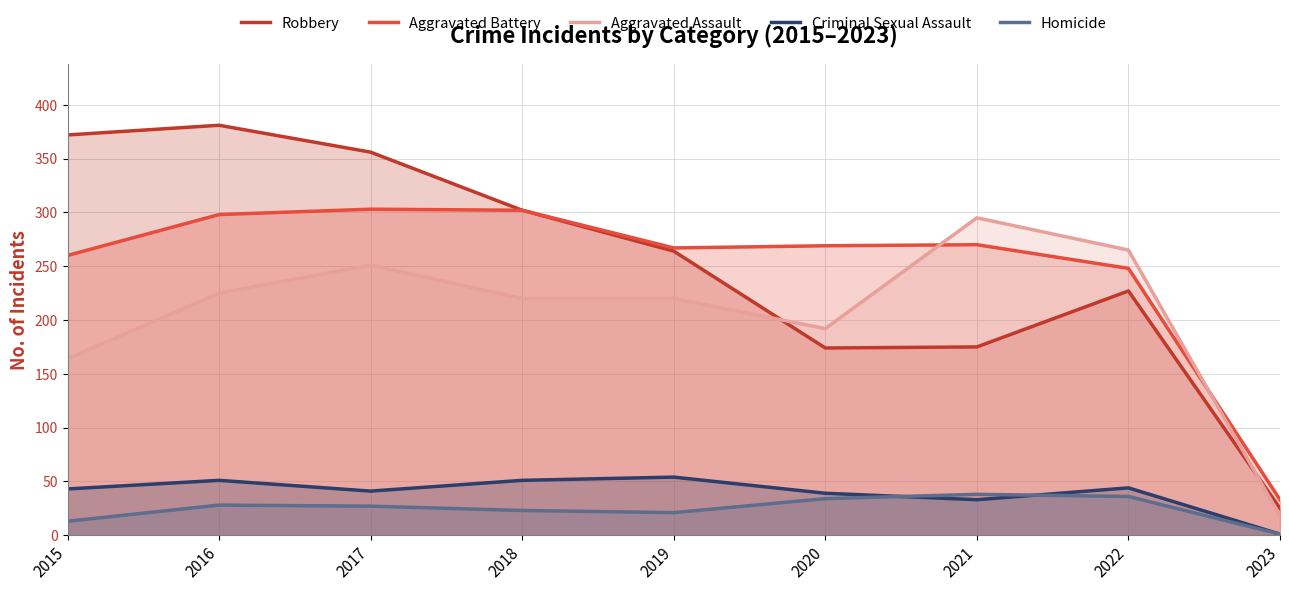

Which label corresponds to the smallest value in the chart?

2023